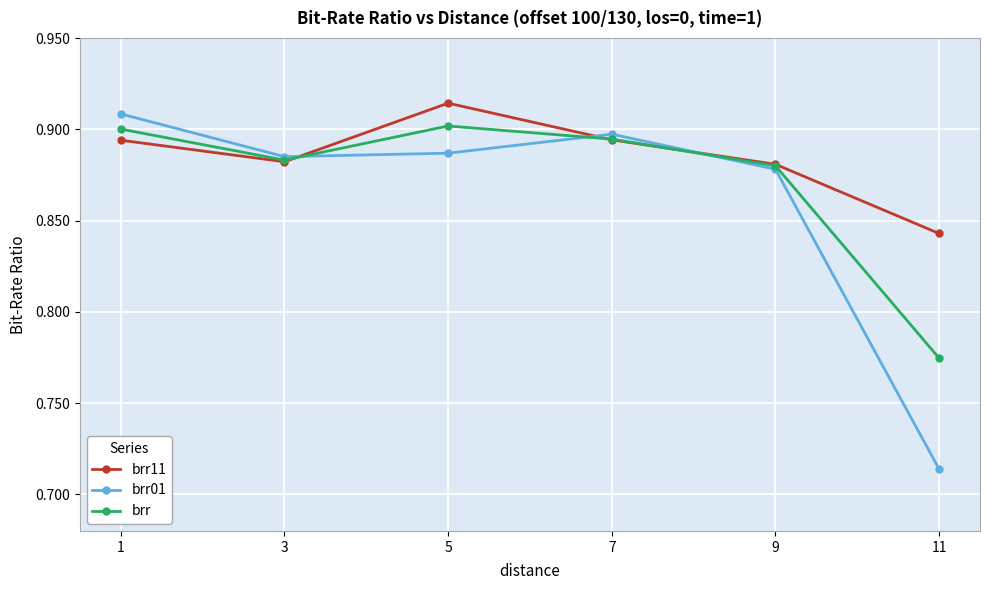

True or false: brr11 and brr01 cross at least once.

True